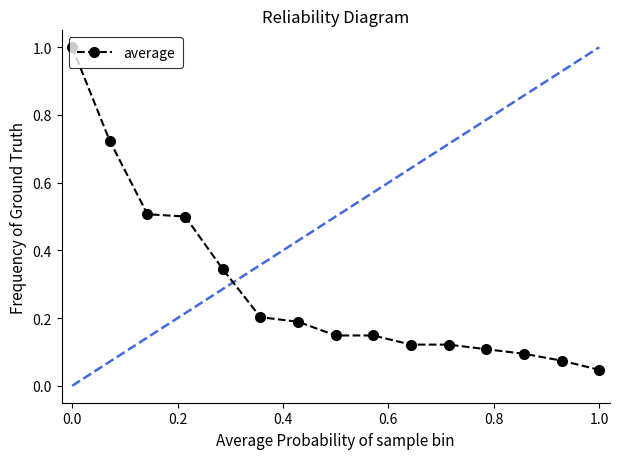

What is the value of the 4th point from the left?

0.5